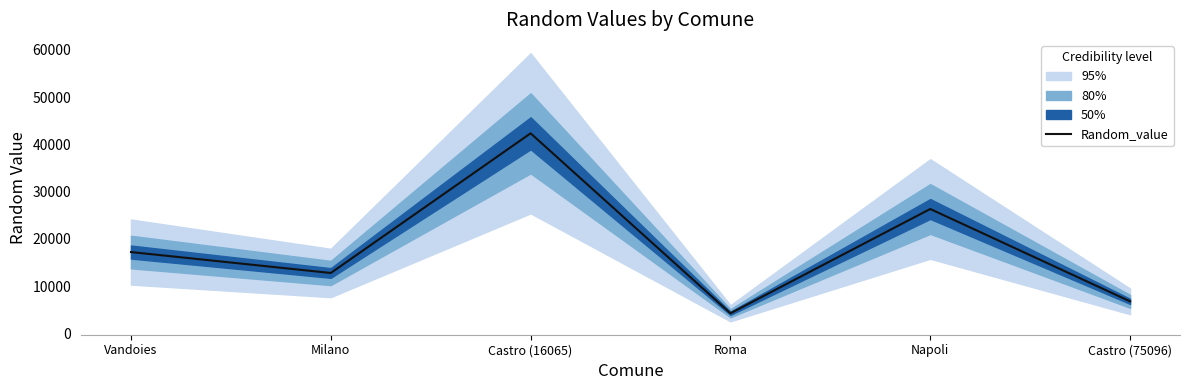

What is the change in value from Castro (16065) to Castro (75096)?

-35566